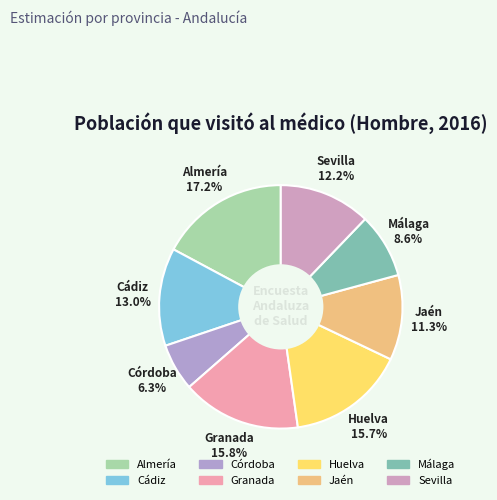

Is the sum of Málaga and Córdoba greater than half?

No